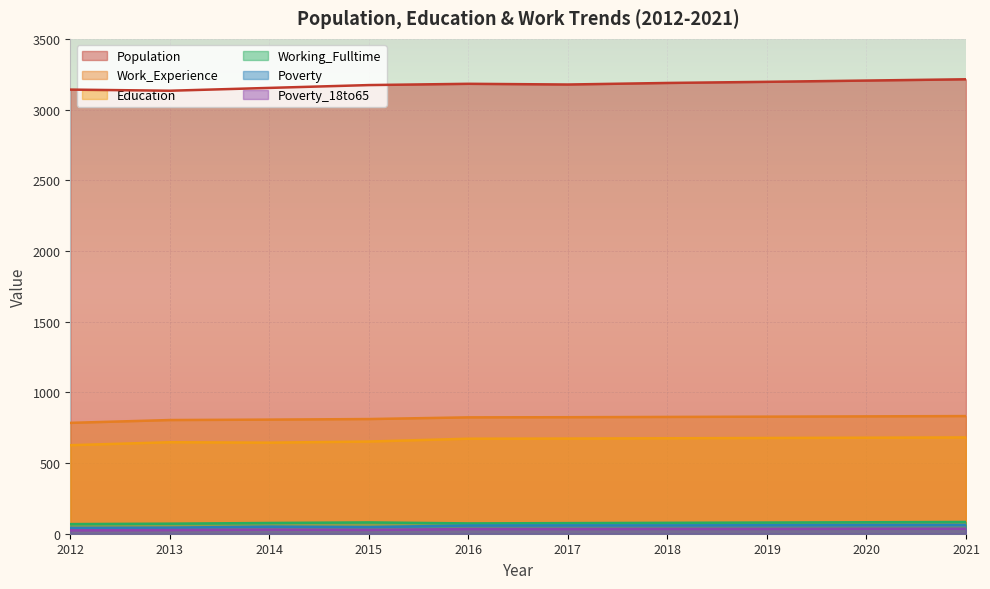

Reading right to left, extract all data points from this chart.

Population: 3214	3205	3196	3188	3177	3182	3173	3153	3133	3141
Work_Experience: 832	830	828	826	824	823	811	807	804	784
Education: 681	679	677	675	673	672	652	644	647	626
Working_Fulltime: 83	81	79	77	75	73	80	76	71	68
Poverty: 62	61	60	59	59	58	47	50	43	41
Poverty_18to65: 35	35	34	34	33	33	27	29	26	24